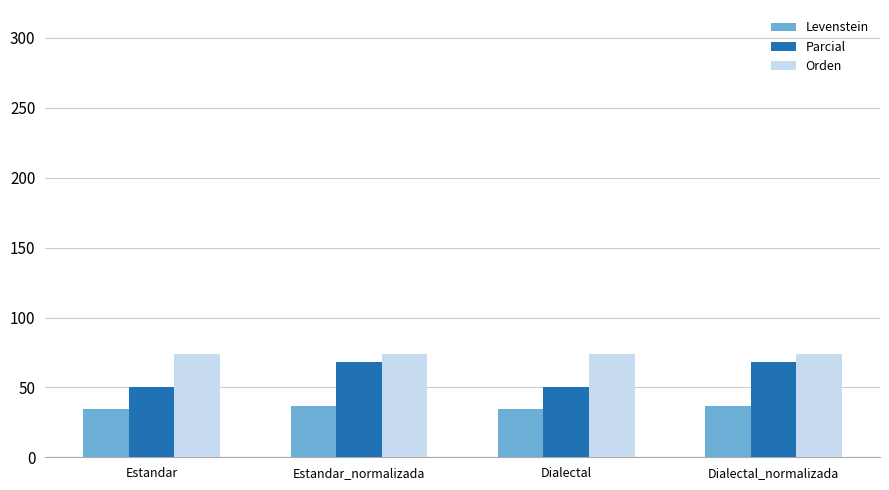

Count the number of data series in this chart.

3